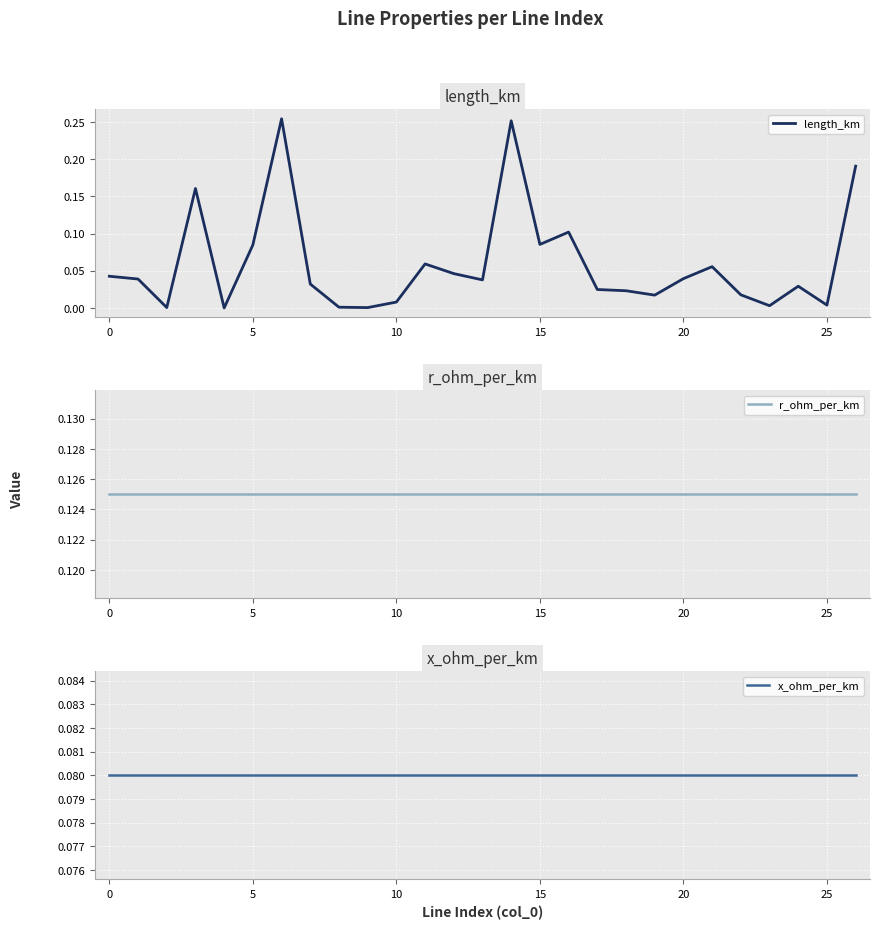

What is the difference between the maximum and minimum values in the length_km series?

0.3